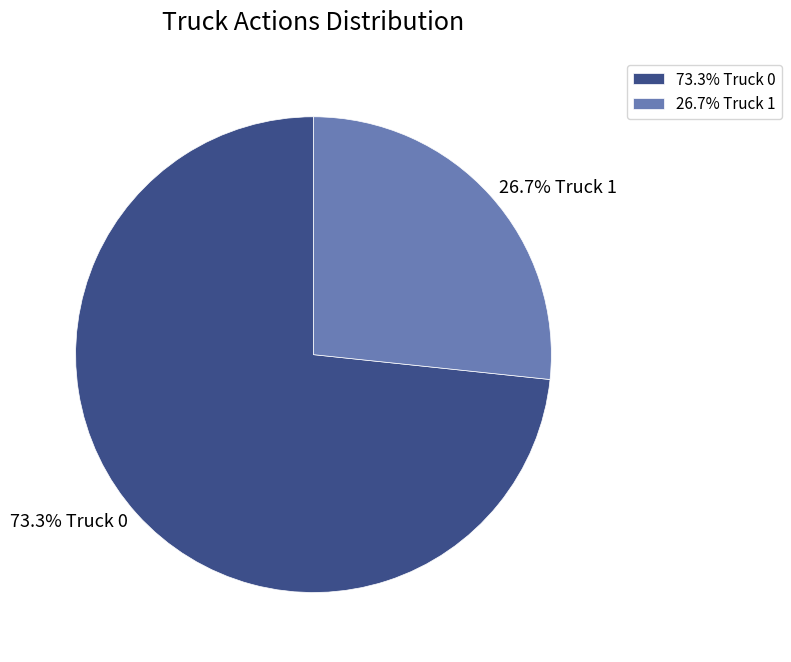

Does any single category account for the majority?

Yes